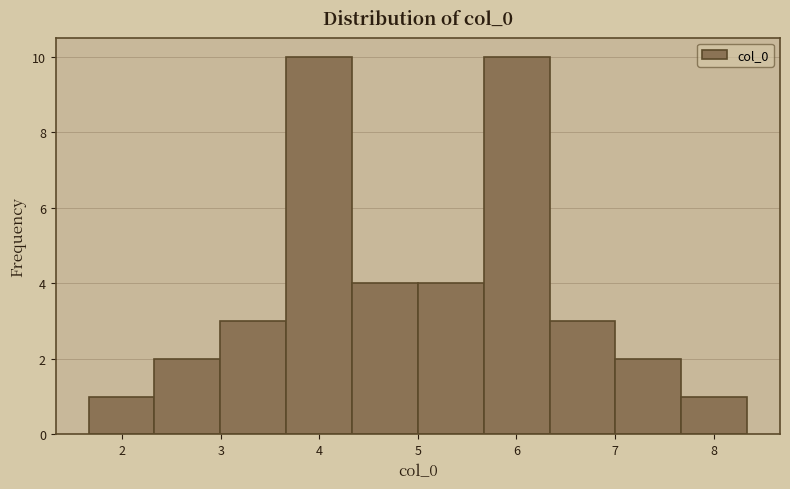

Reading left to right, list every bar in this chart as the range it spans on the x-axis followed by its height. Neither the bar edges nor the heights are printed on the chart, so give them approximately, as read against the axes.

1.7 to 2.3: 1
2.3 to 3.0: 2
3.0 to 3.7: 3
3.7 to 4.3: 10
4.3 to 5.0: 4
5.0 to 5.7: 4
5.7 to 6.3: 10
6.3 to 7.0: 3
7.0 to 7.7: 2
7.7 to 8.3: 1